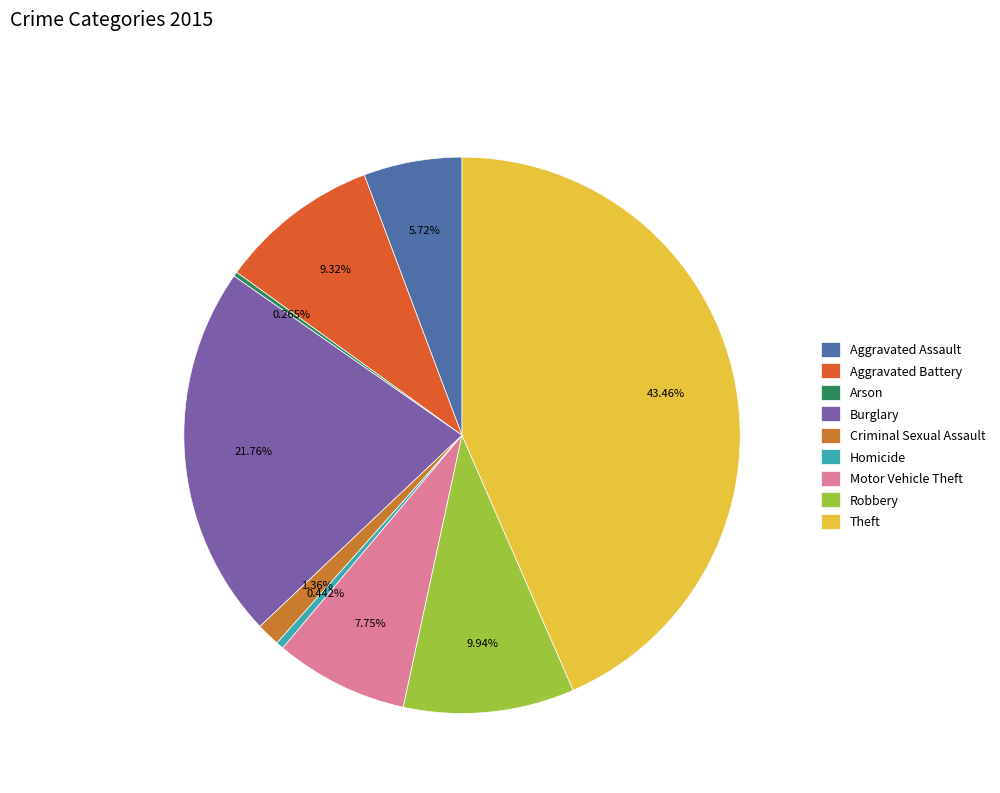

To the nearest percent, what portion does Aggravated Assault represent?

6%